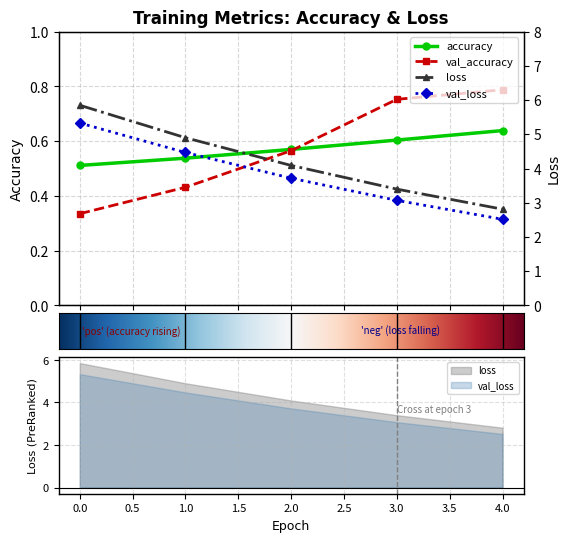

What value does the val_accuracy series have at 1?

0.4